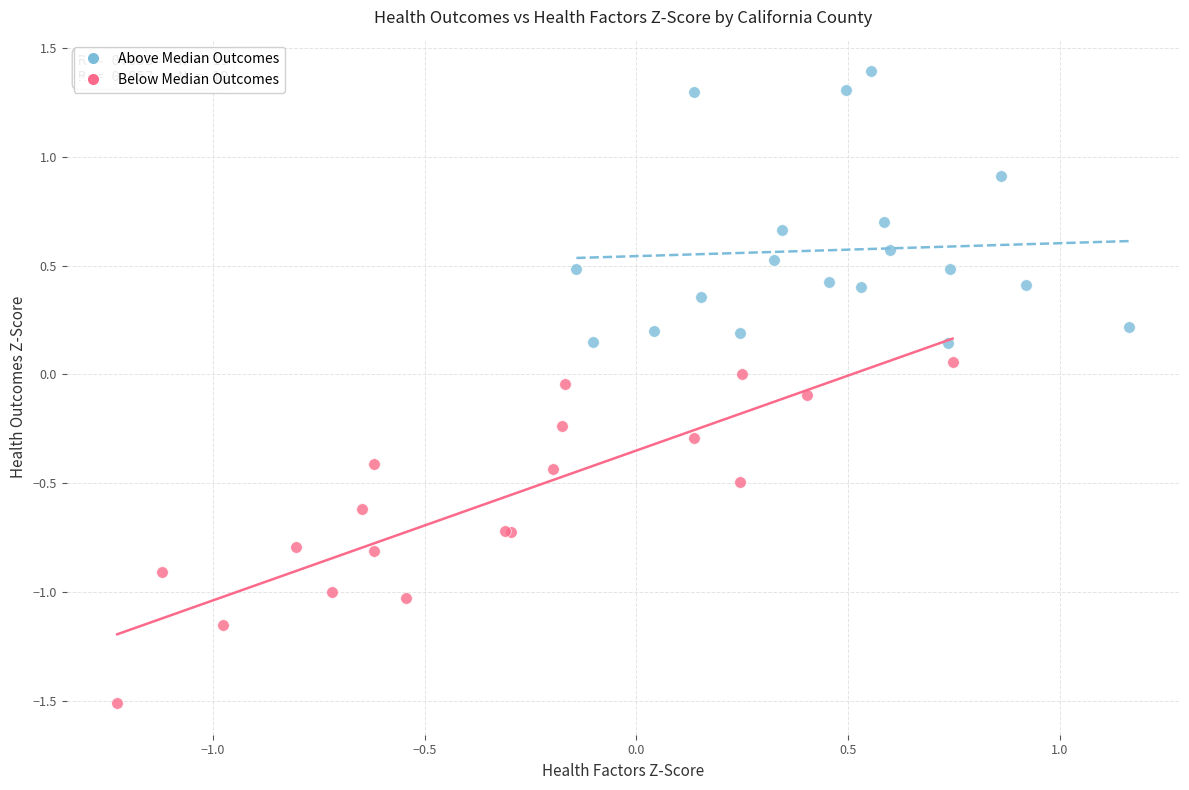

What are all the series names shown in the legend?

Above Median Outcomes, Below Median Outcomes